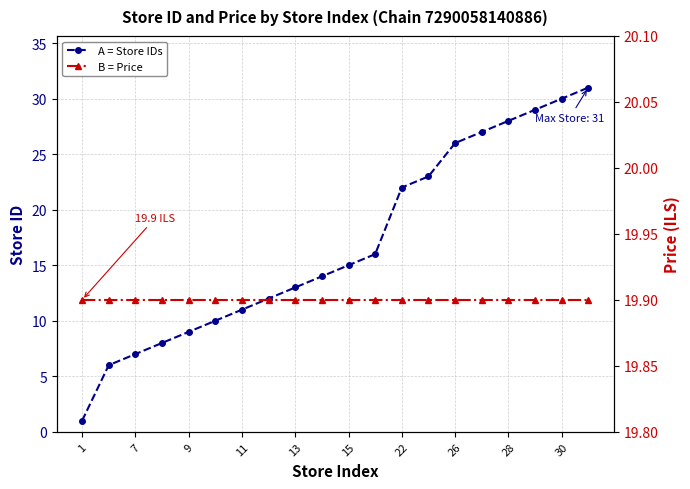

What are all the series names shown in the legend?

A = Store IDs, B = Price